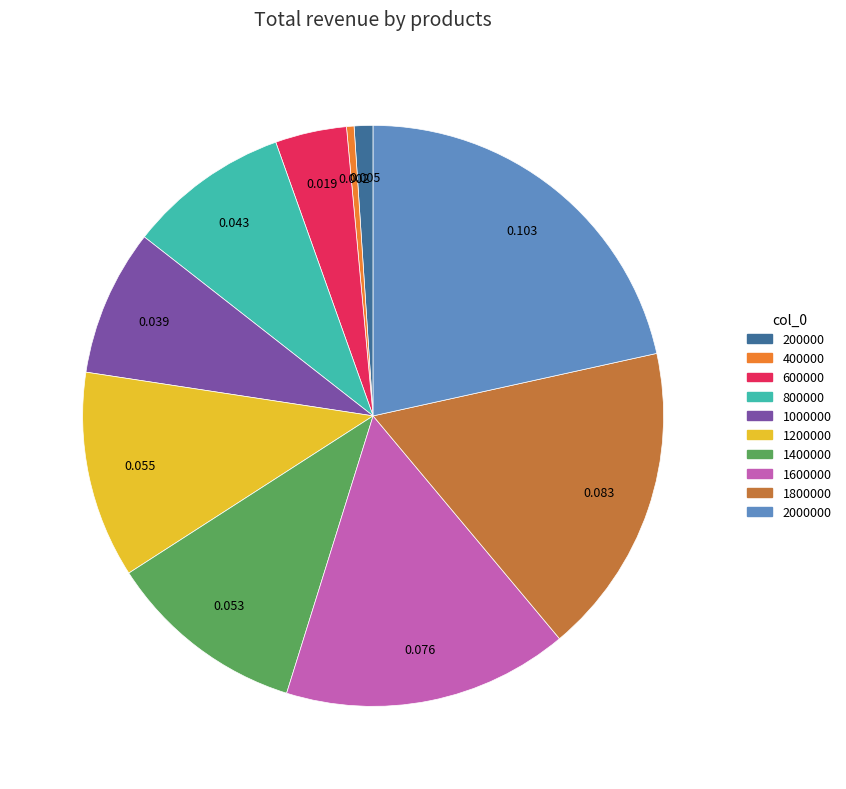

Is there a majority slice in this chart?

No